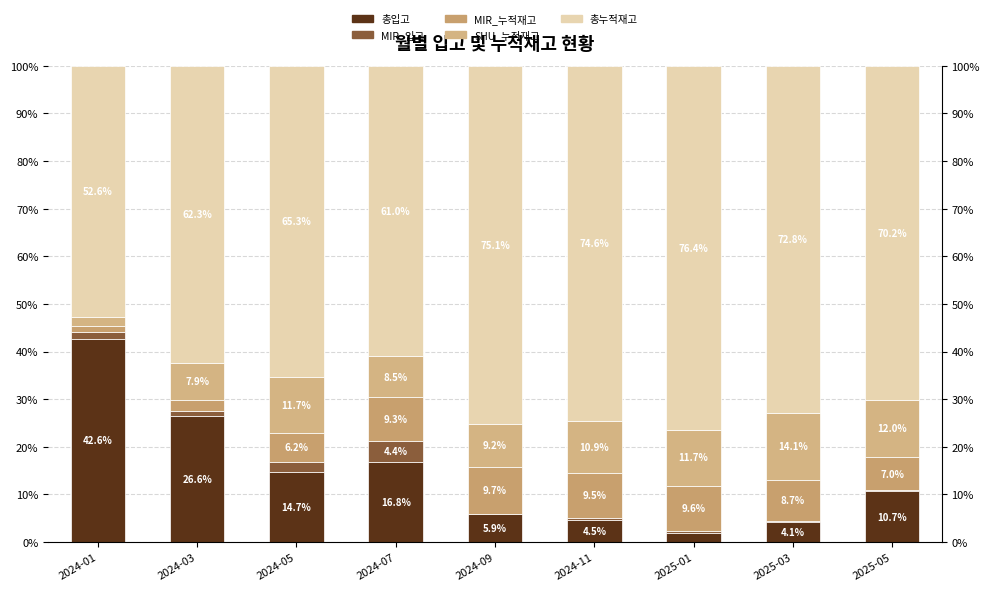

What is the total value across all series at 2024-05?

100.0